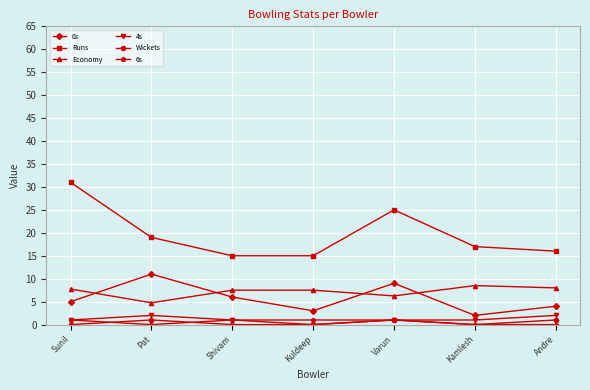

Which series changed the most between Sunil and Kuldeep?

Runs